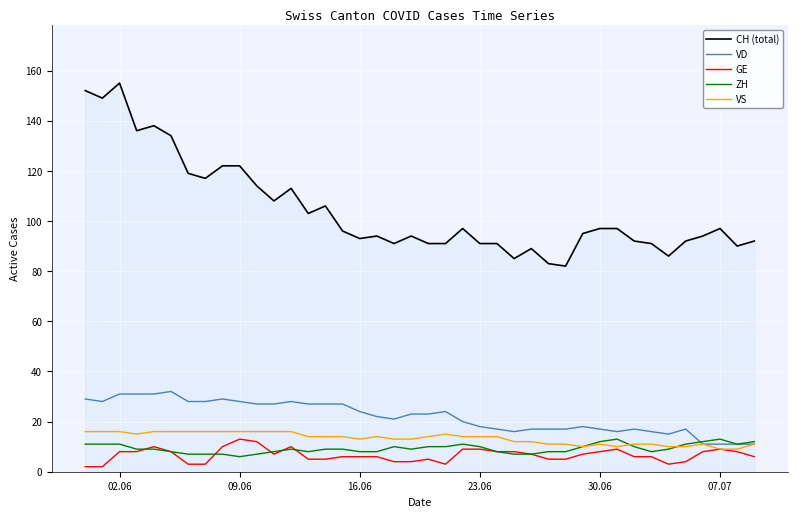

True or false: ZH and VS intersect in this chart.

True